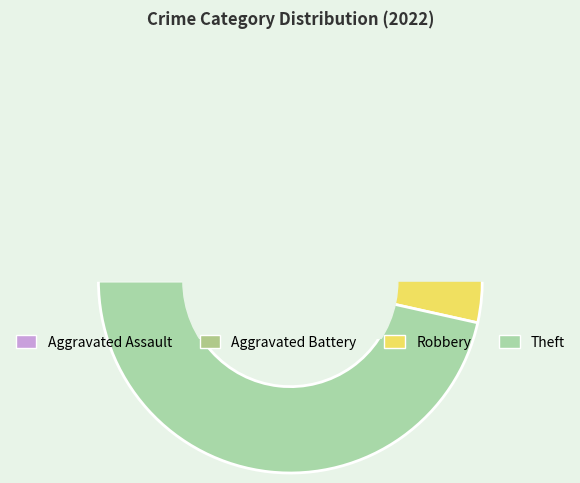

The Theft slice represents 32% of the pie. True or false?

False